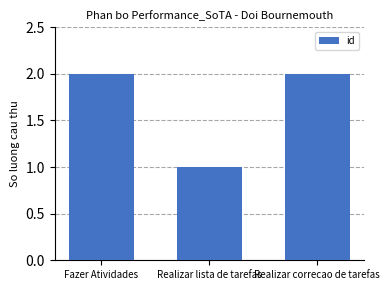

Read the value at Realizar lista de tarefas.

1